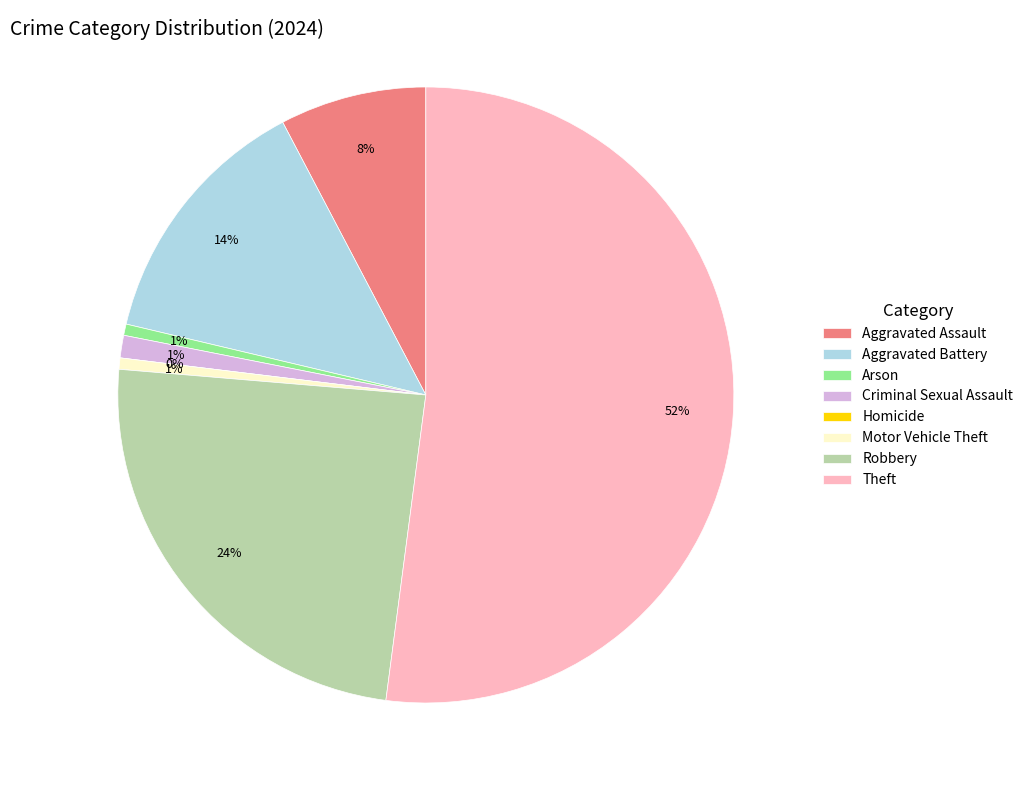

The Homicide slice represents 13% of the pie. True or false?

False